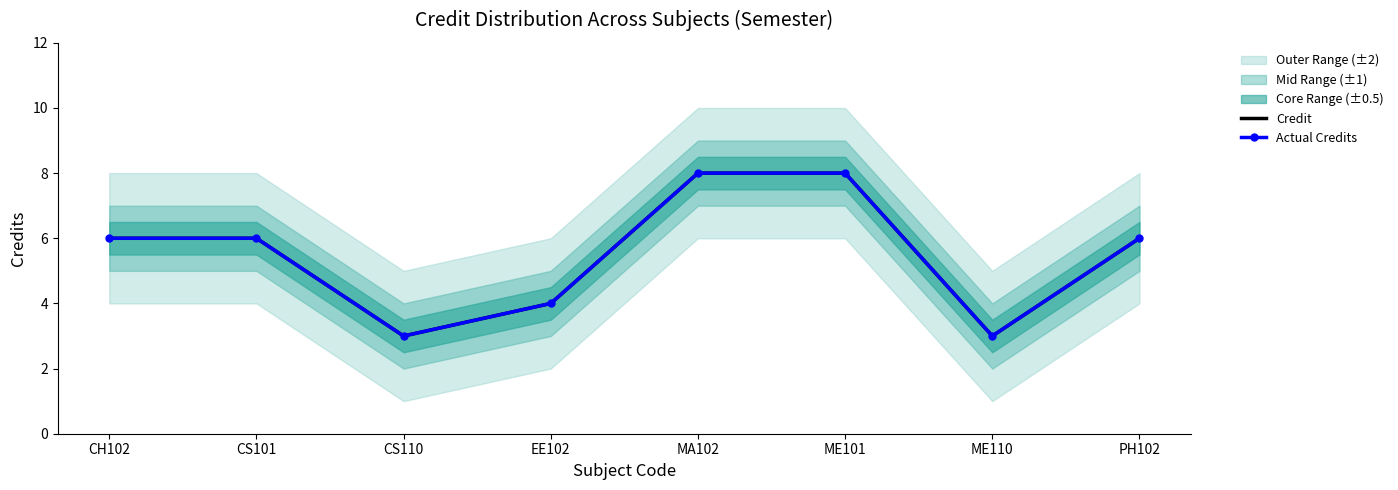

What is the value of the Credit point at the 2nd from the left?

6